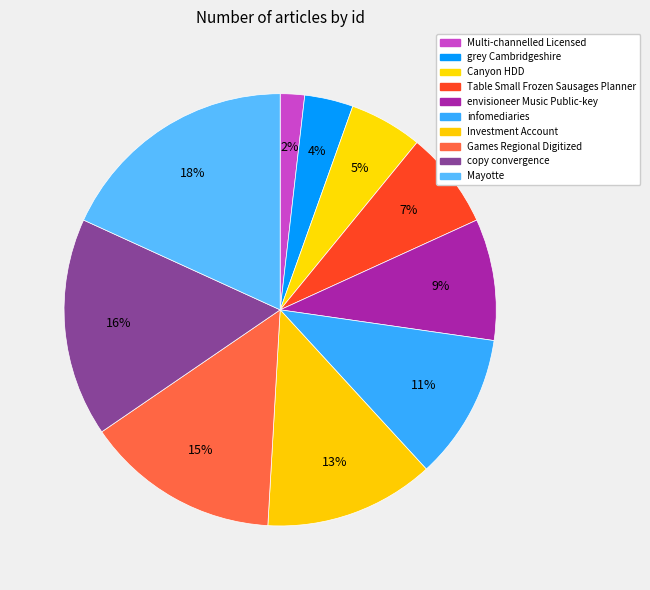

Is there any slice that represents more than half of the pie?

No